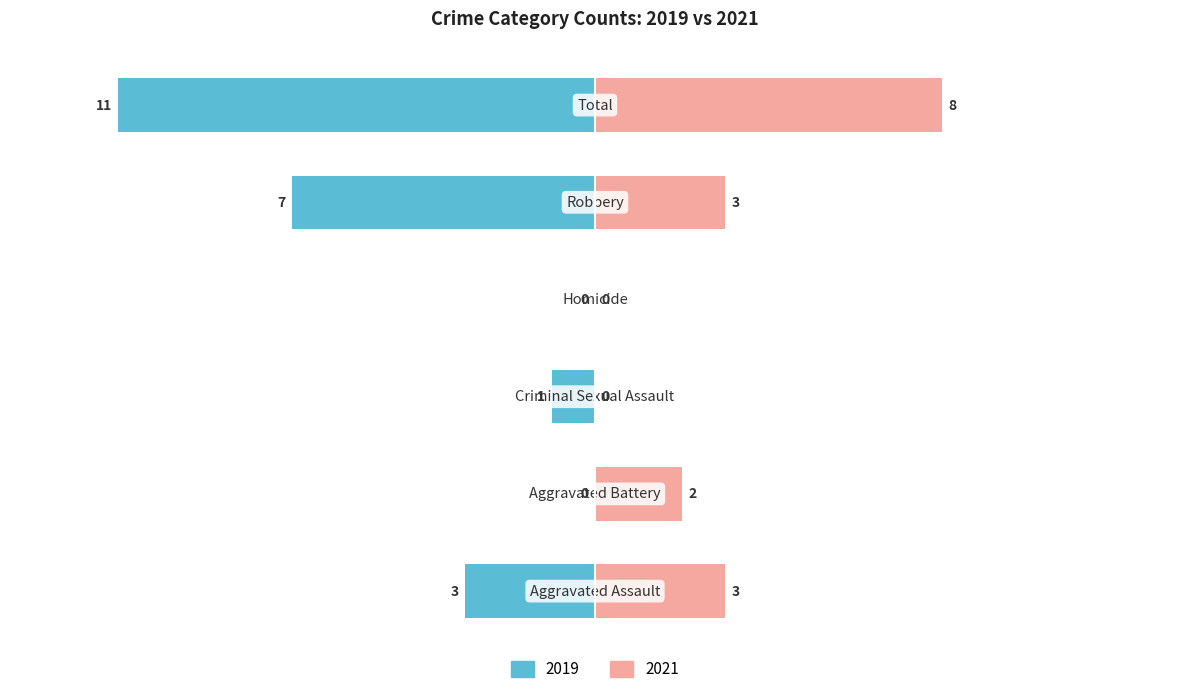

The Right (2021) series shows 3 at Aggravated Battery. True or false?

False